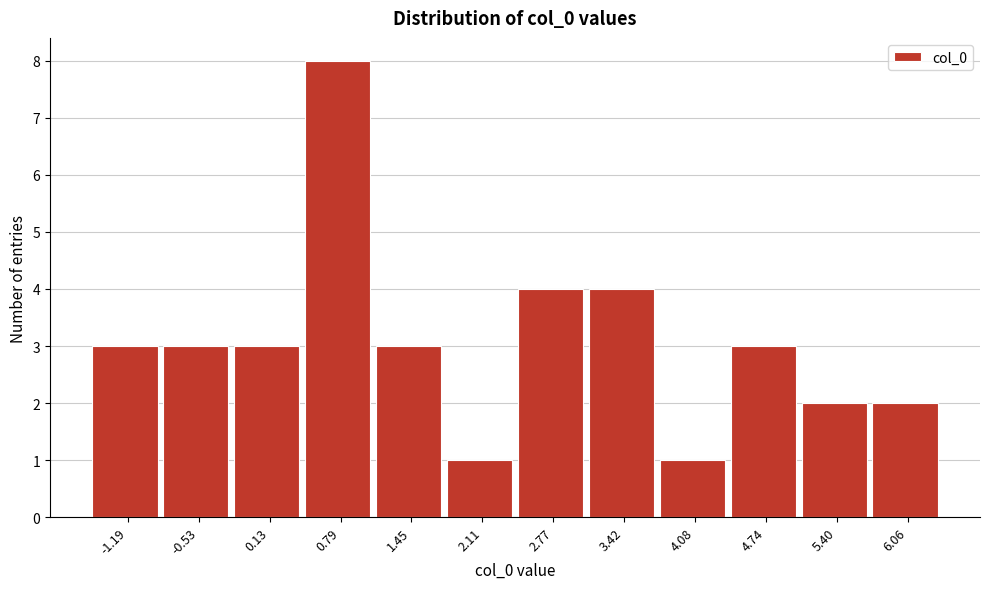

Reading right to left, list all the values displayed in this chart.

6.06=2	5.40=2	4.74=3	4.08=1	3.42=4	2.77=4	2.11=1	1.45=3	0.79=8	0.13=3	-0.53=3	-1.19=3